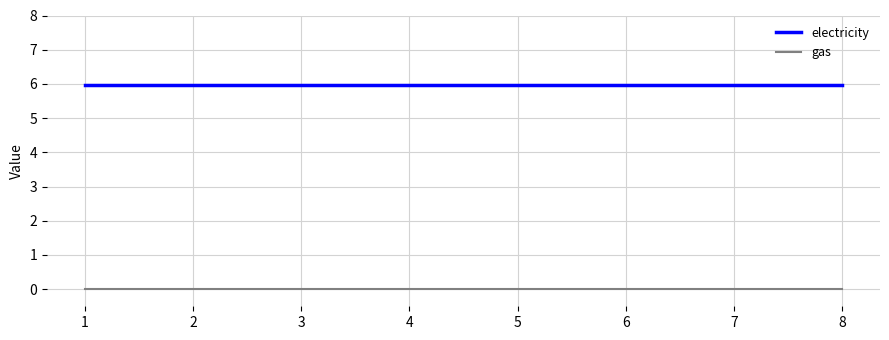

Rank the series by their average value, from lowest to highest.

gas, electricity